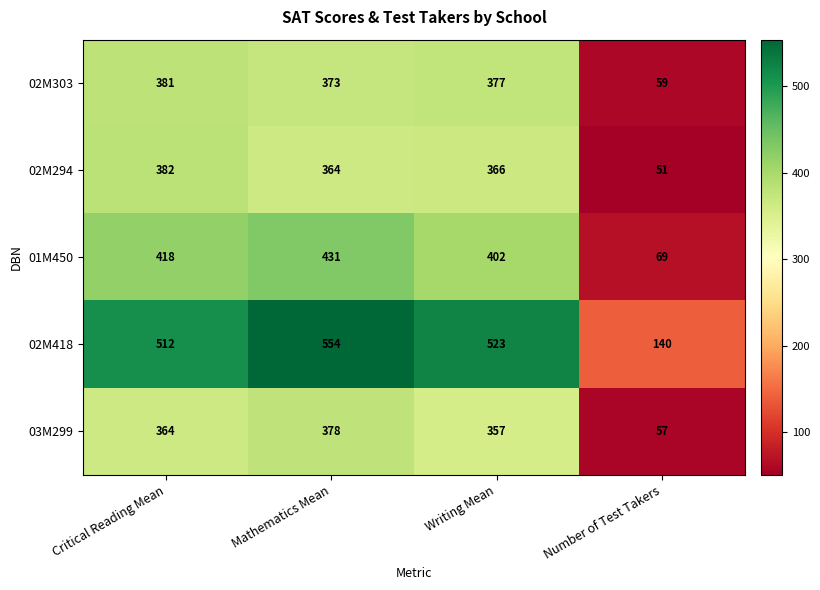

Which series has the largest total across all categories?

02M418